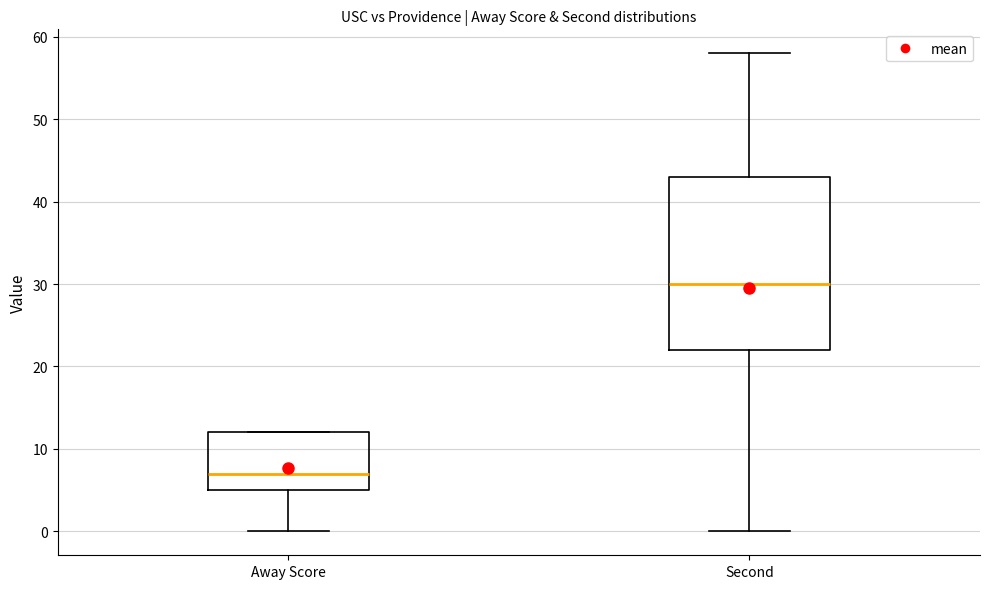

Comparing the boxes themselves (not the whiskers), which one is the tallest?

Second